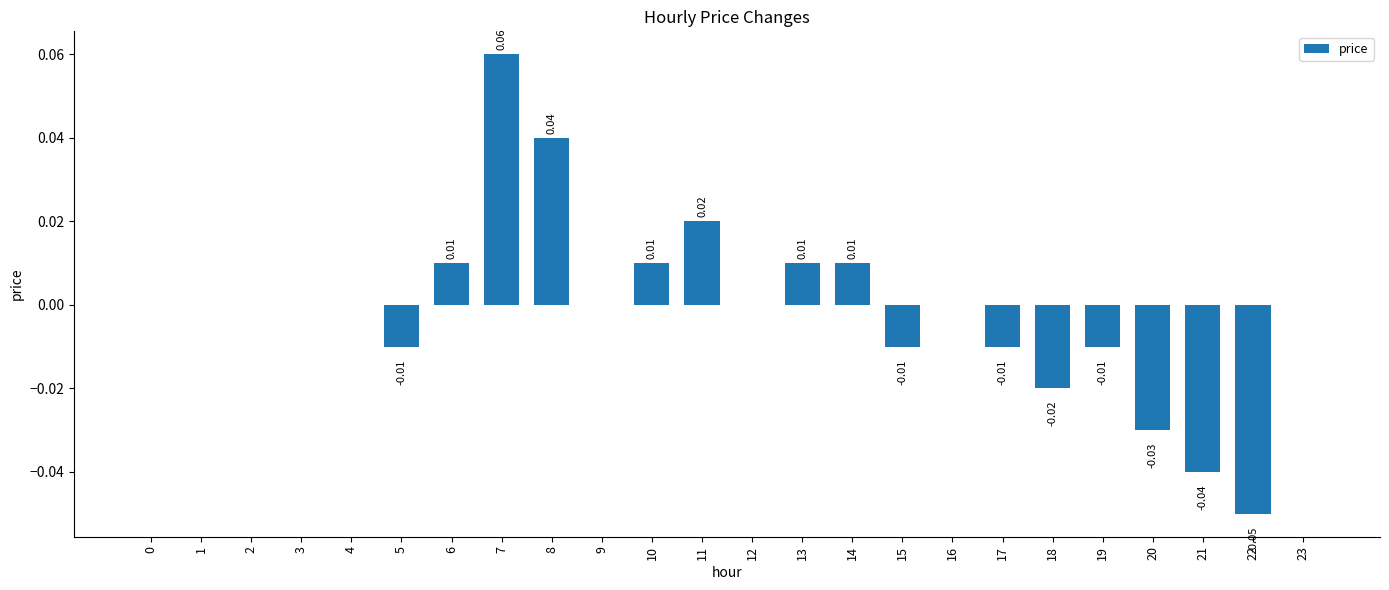

Count the number of categories in the chart.

24